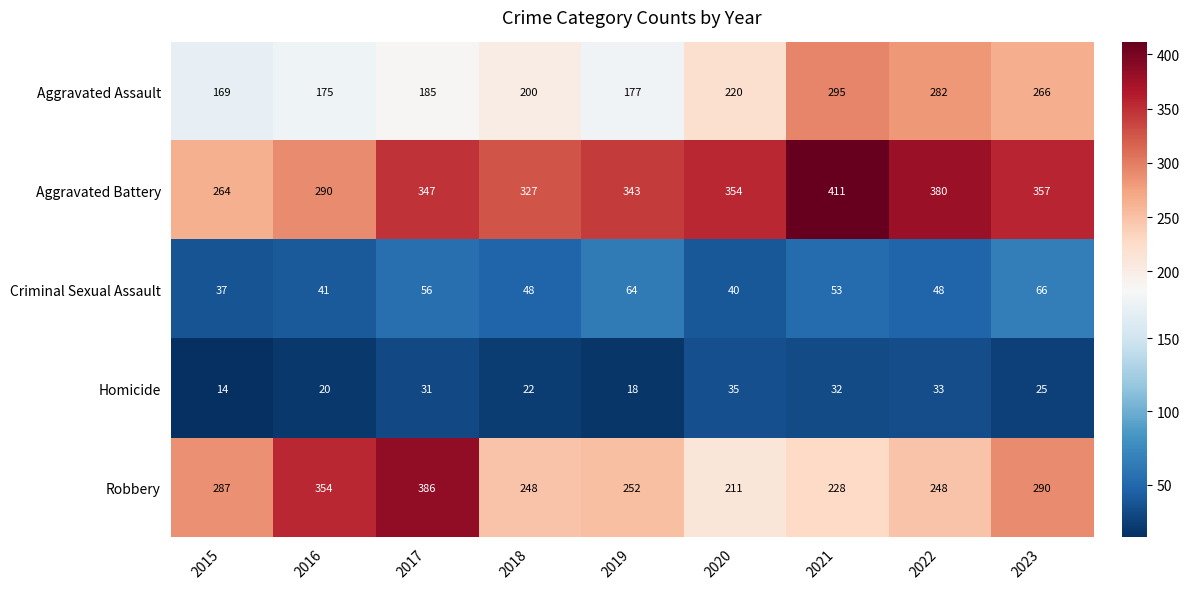

At how many categories does at least one series exceed 401?

1